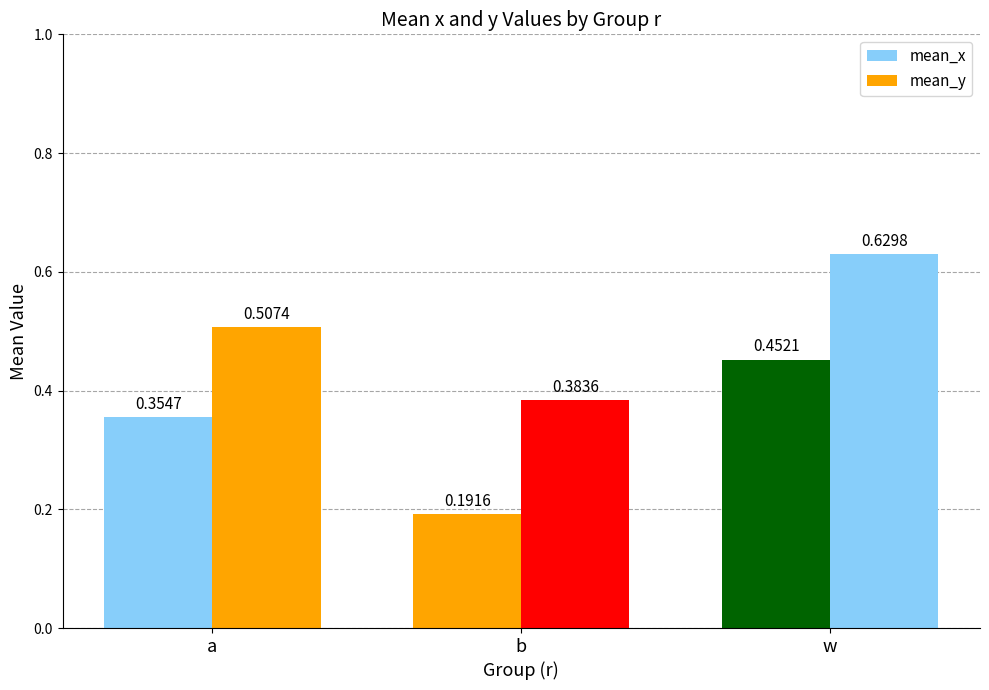

Which has a higher value, a or b?

a